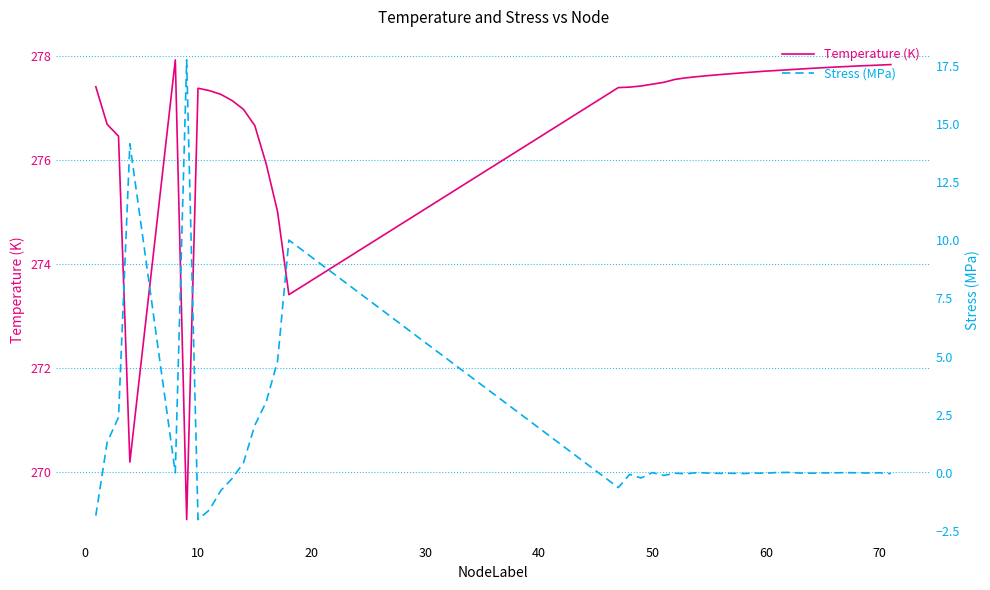

In Stress (MPa), how many points are lower than both neighbors (excluding endpoints)?

12